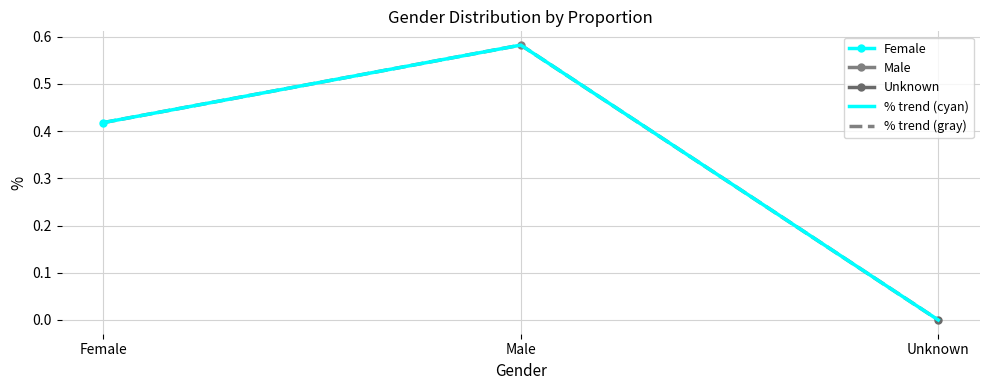

Does the chart have visible grid lines?

Yes